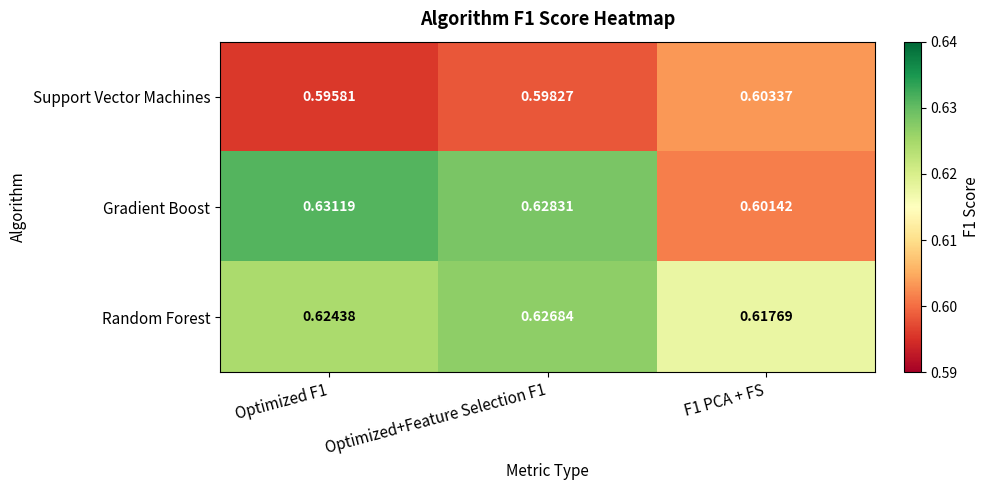

Rank the series at Optimized F1 from highest to lowest value.

Gradient Boost, Random Forest, Support Vector Machines